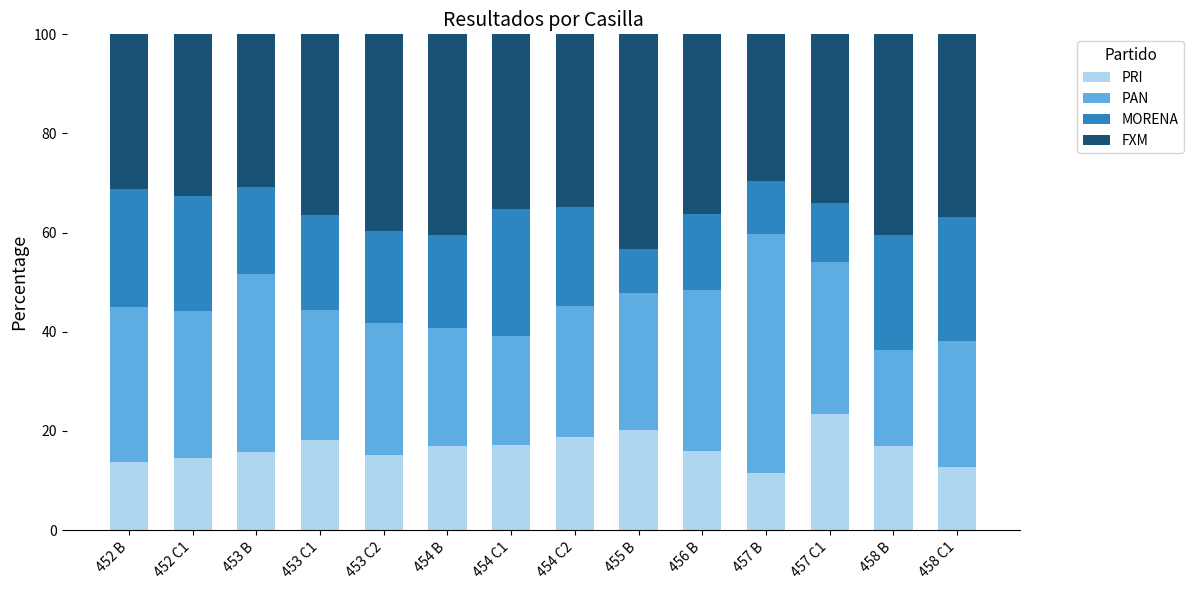

What is the total value across all series at 453 C2?

100.0